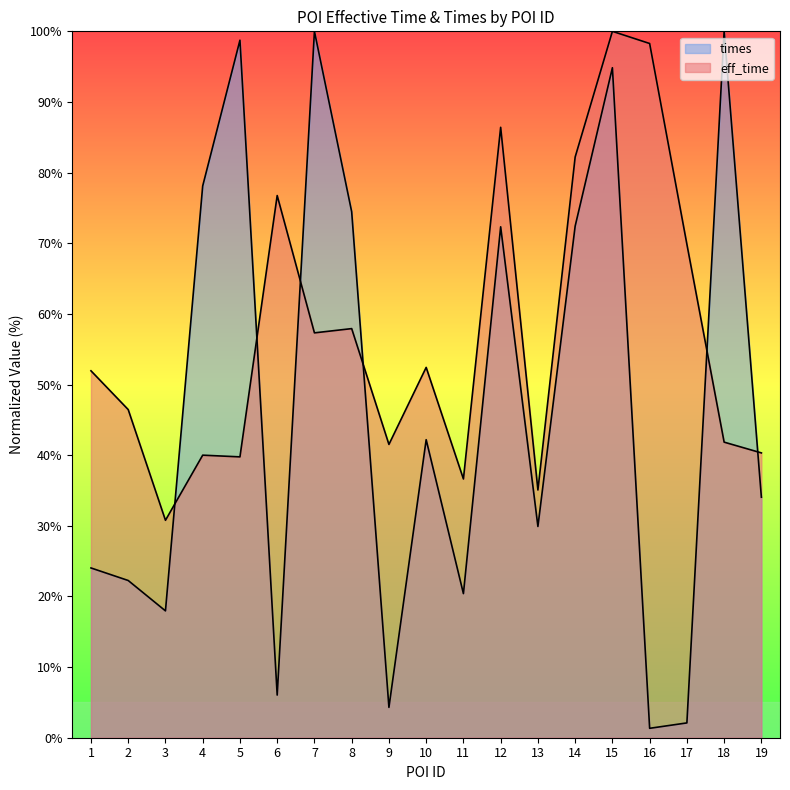

What are all the series names shown in the legend?

eff_time, times